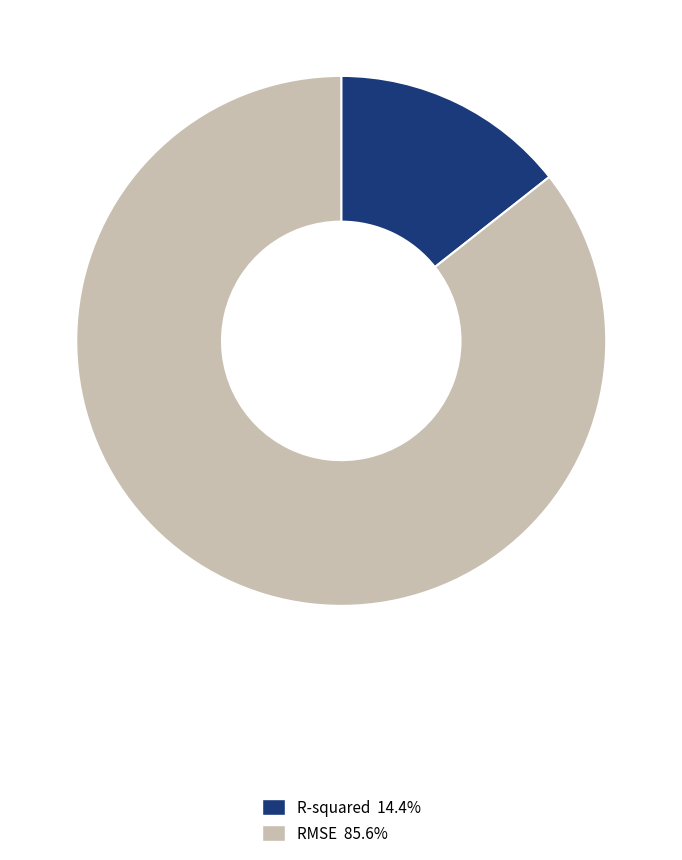

Is there any slice that represents more than half of the pie?

Yes